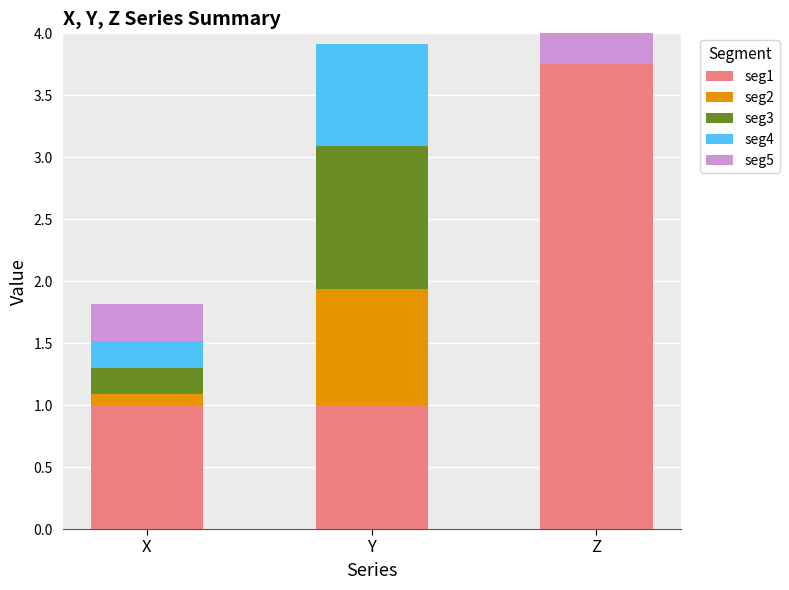

Which category has the lowest value in the seg4 series?

Z